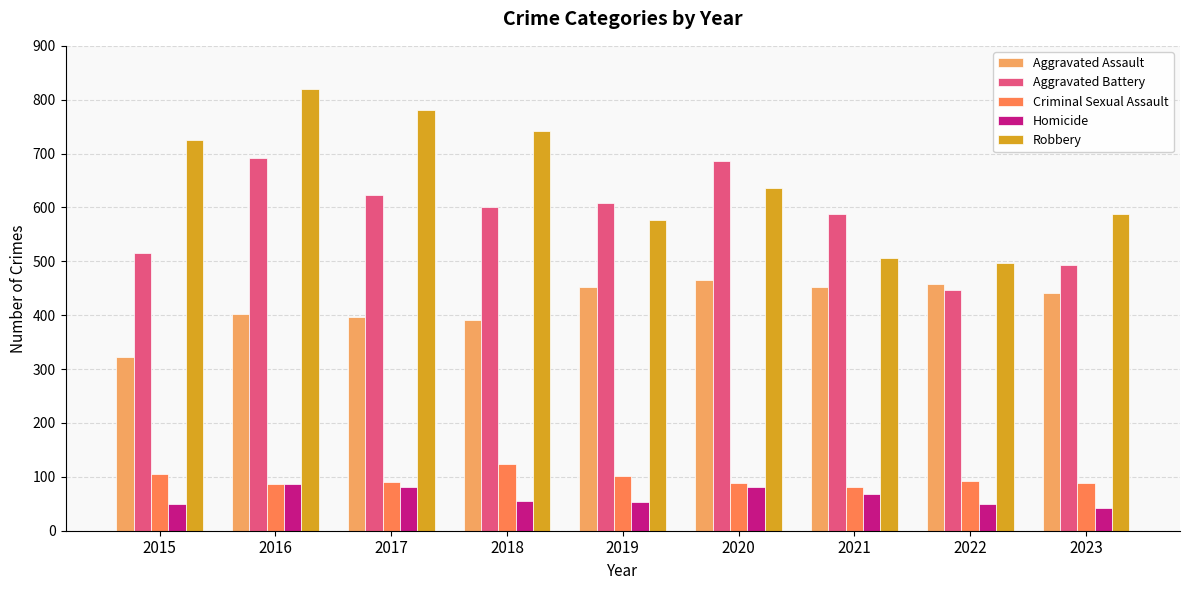

List the series in order of their peak value, lowest first.

Homicide, Criminal Sexual Assault, Aggravated Assault, Aggravated Battery, Robbery